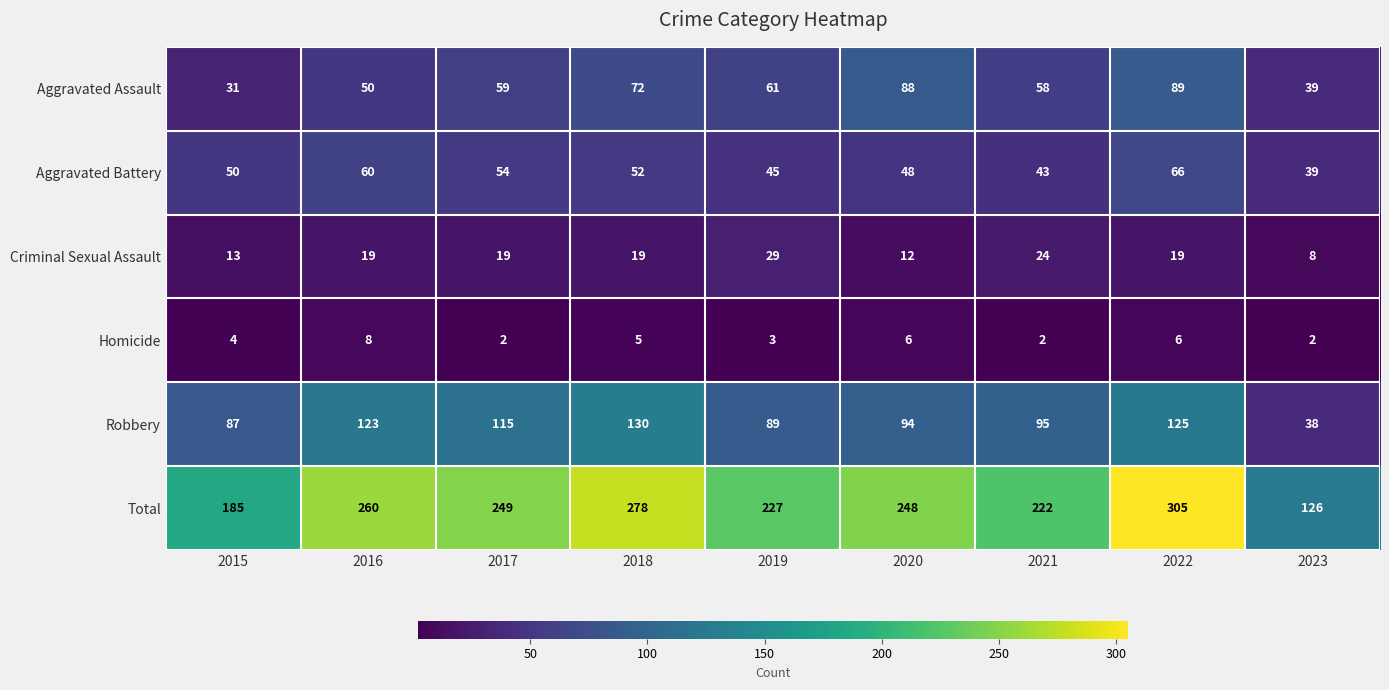

The Homicide series shows 7 at 2018. True or false?

False